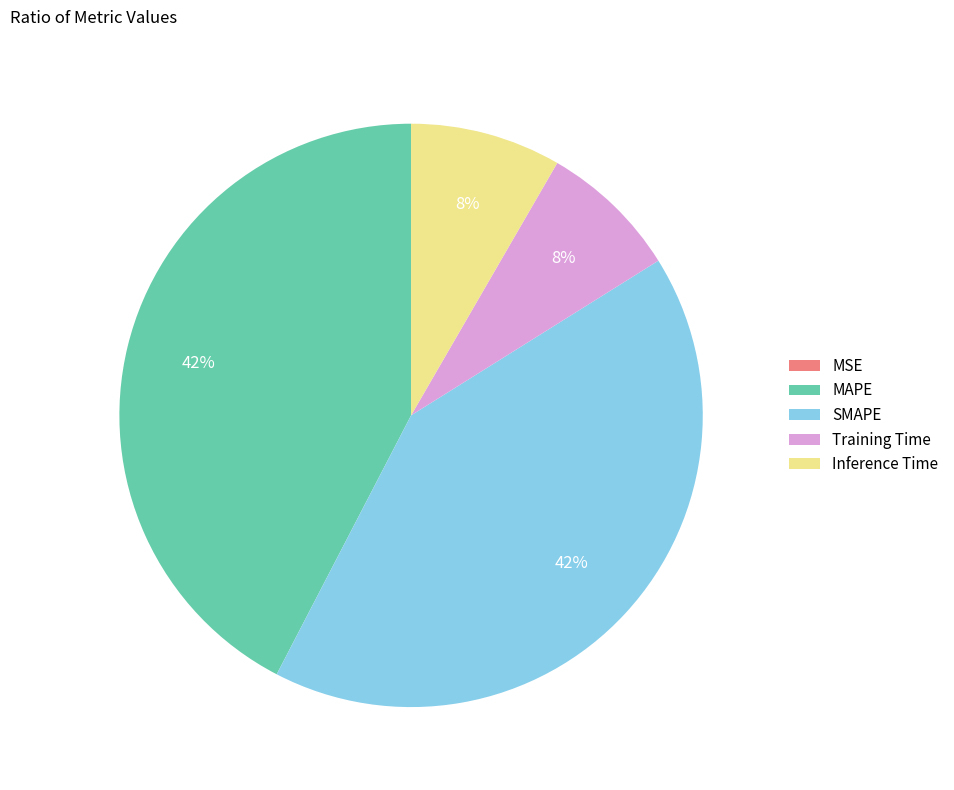

To the nearest percent, what portion does Training Time represent?

8%